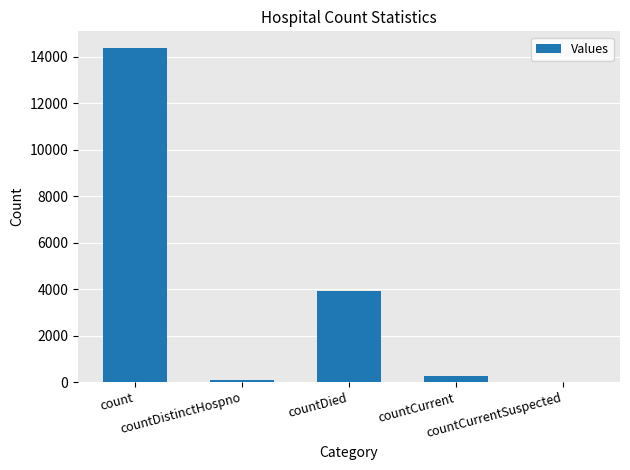

Approximately how many times larger is the value at count compared to countDied?

3.7